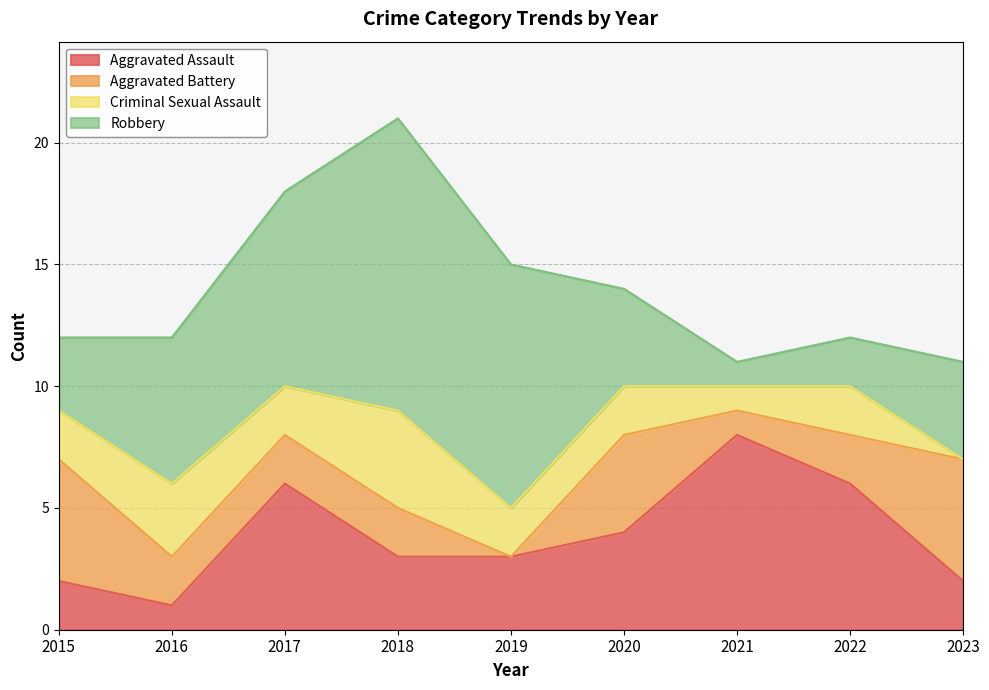

What is the difference between the highest and lowest values at 2015?

3